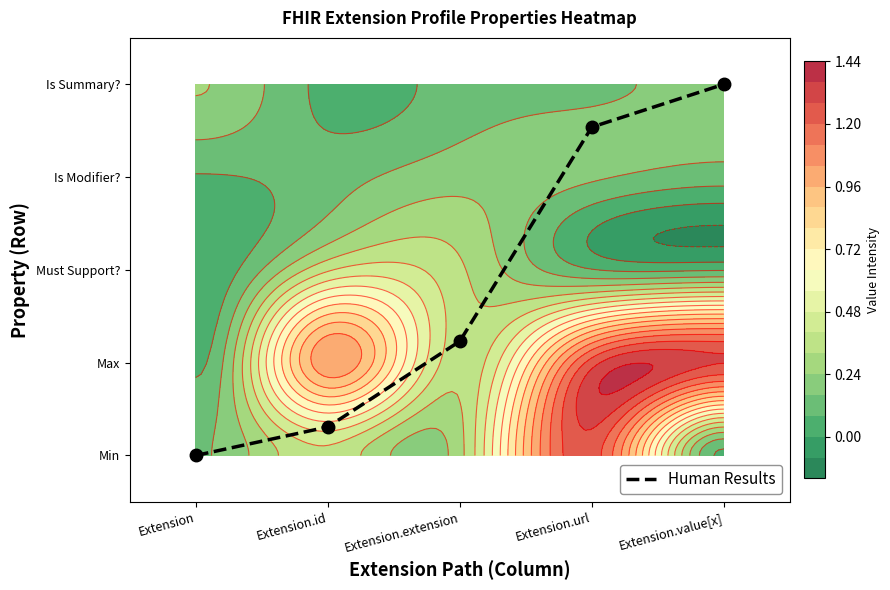

How many values are above zero?

4